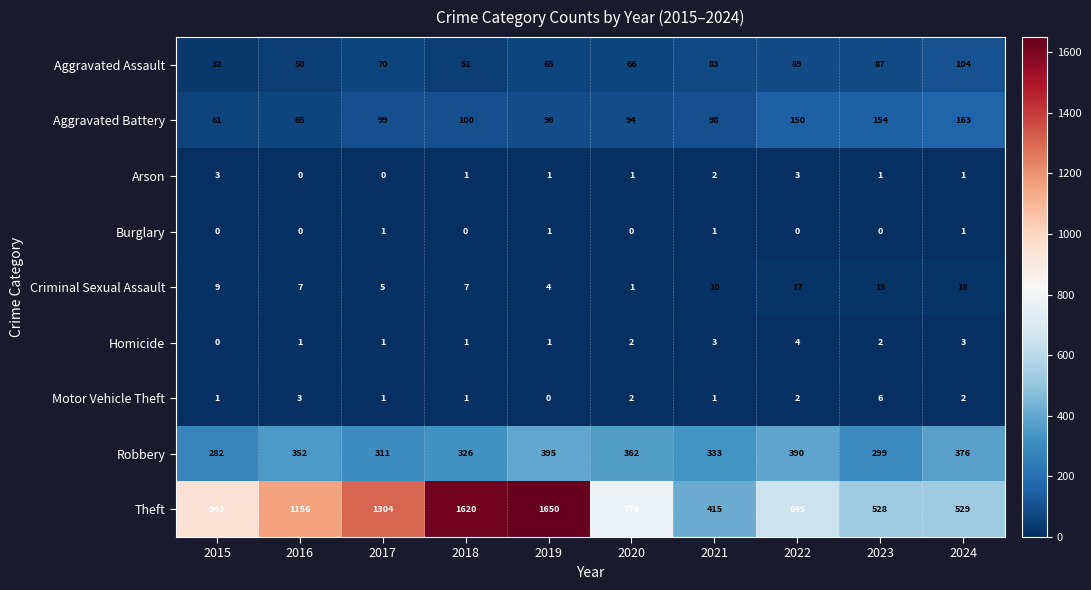

What value does the Theft series have at 2020, to the nearest 100?

800